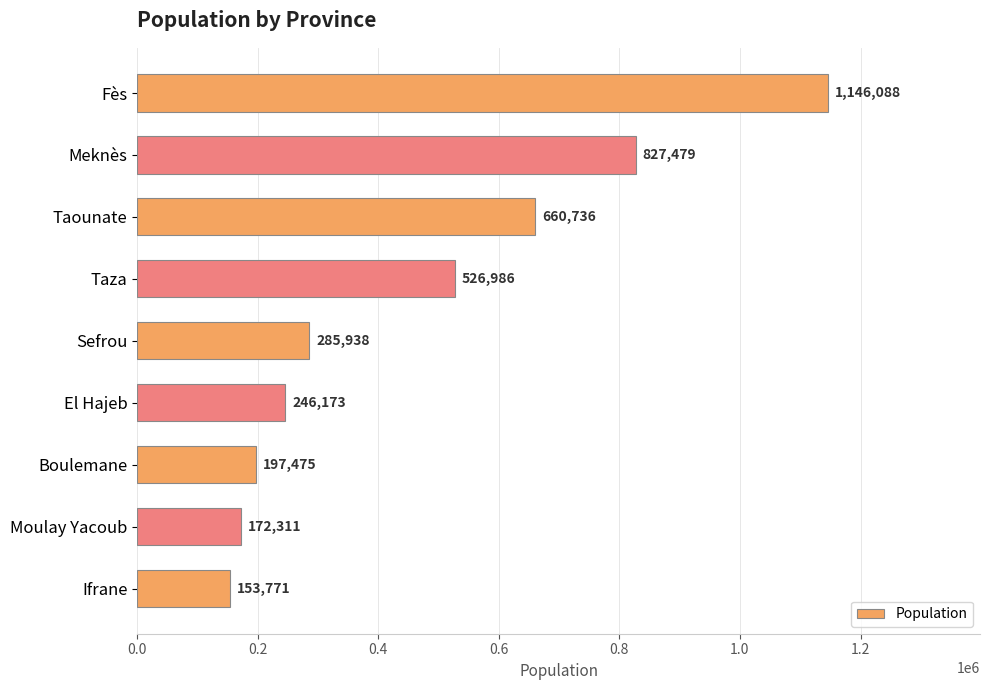

At which label is the value closest to 649929?

Taounate